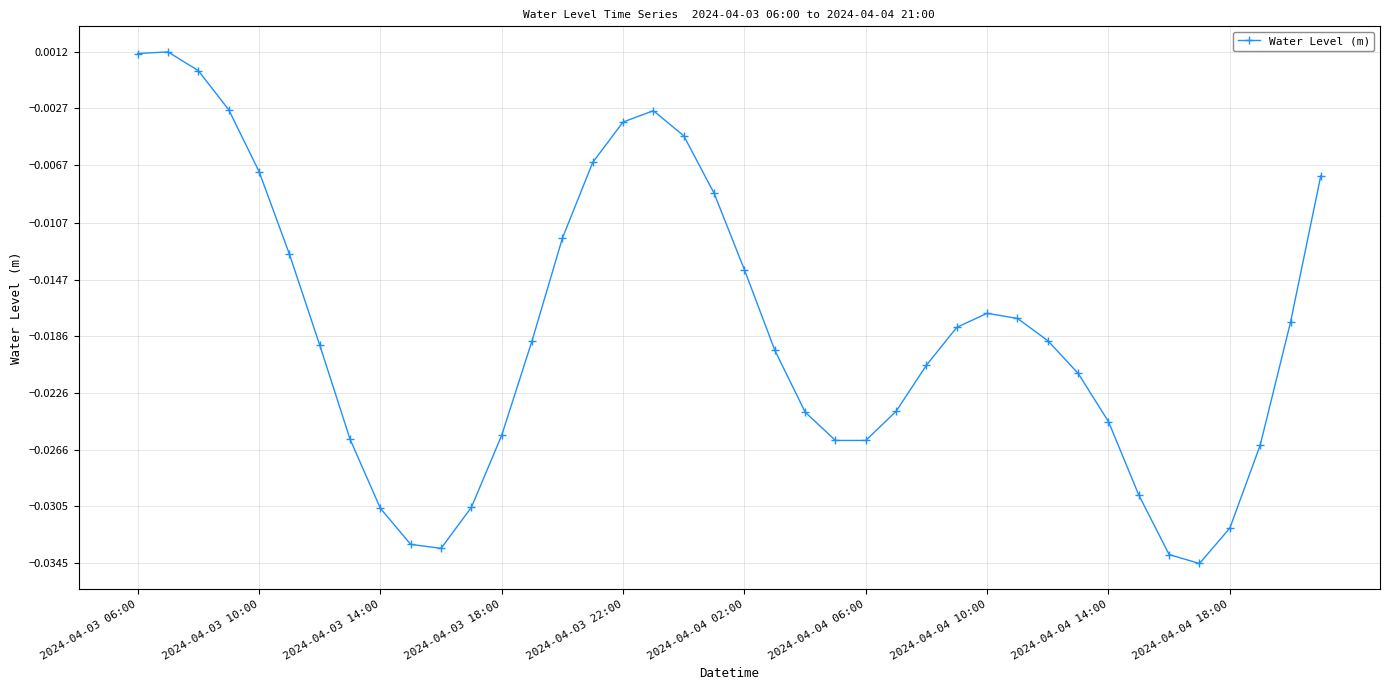

How many interior local valleys (lower than both neighbors) does the data have?

3